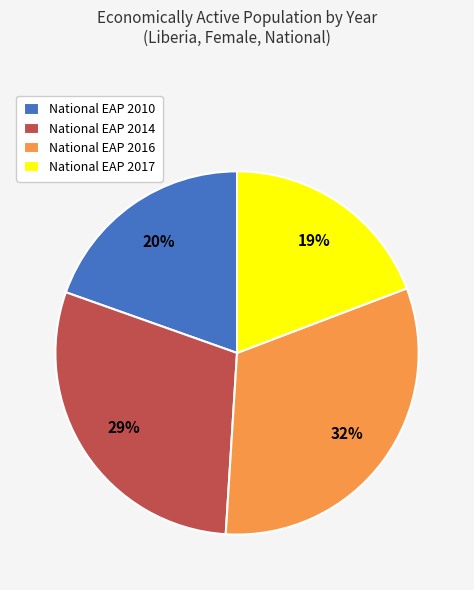

Approximately how many times larger is the value at National EAP 2010 compared to National EAP 2016?

0.6